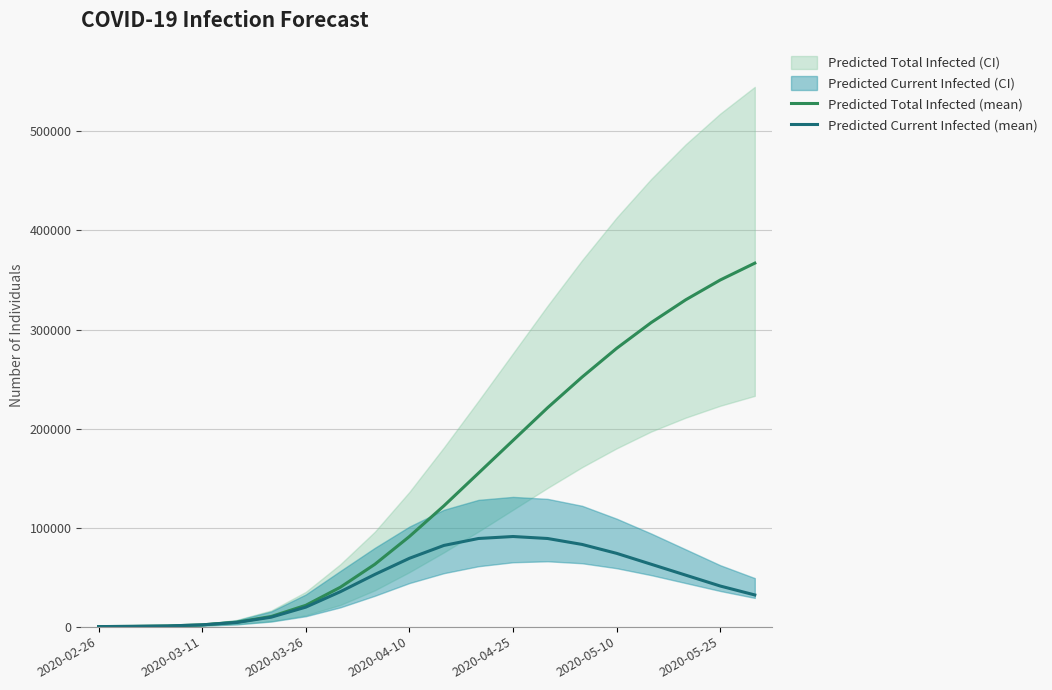

What is the label of the 1st point from the left?

2020-02-26